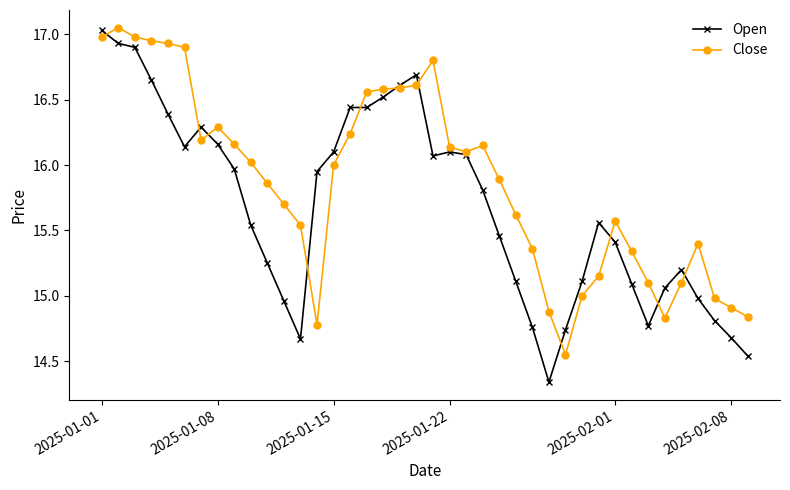

Which series has the largest total across all categories?

Close